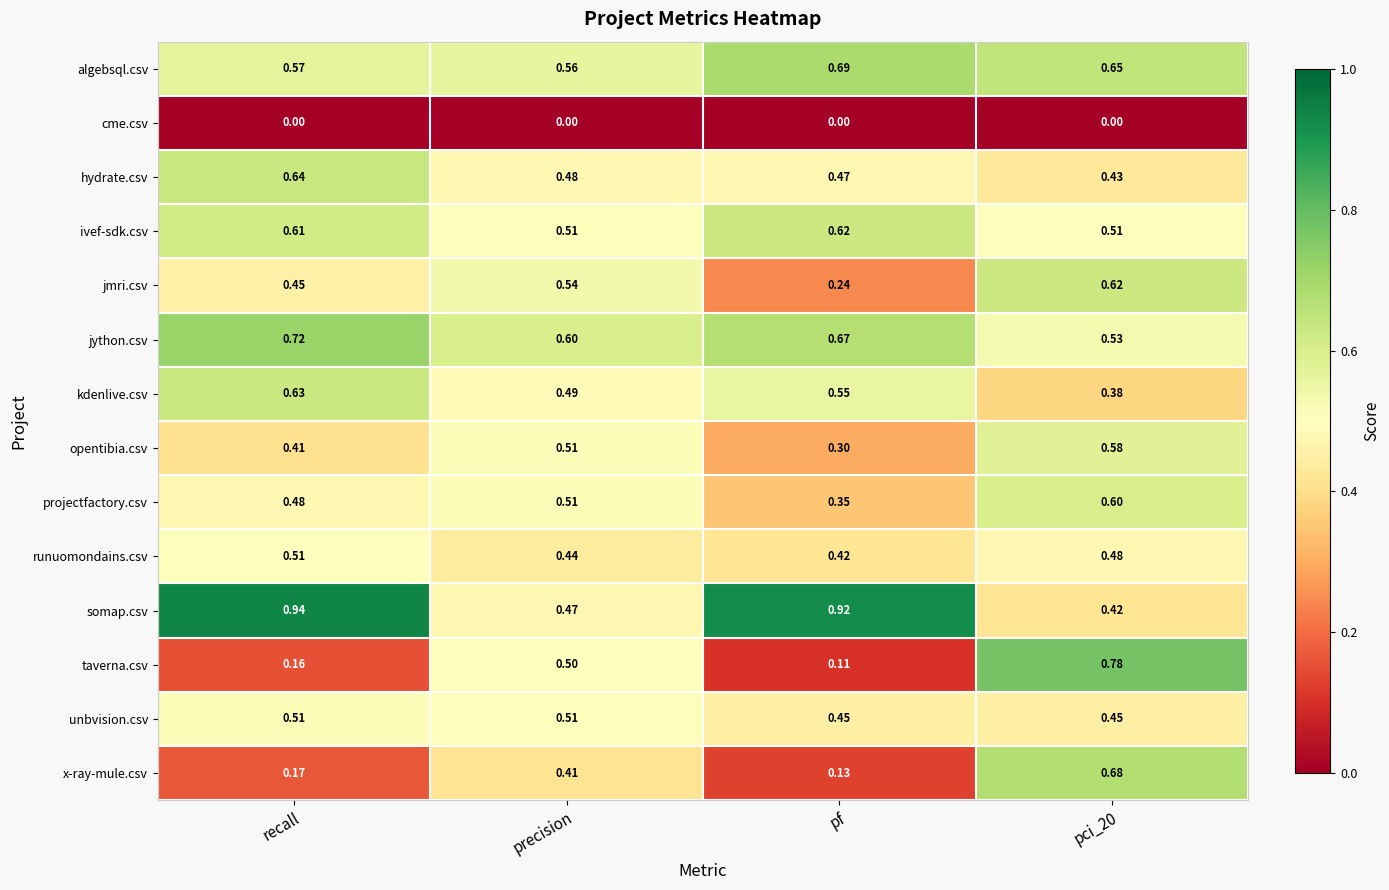

At which category is the sum across all series the highest?

pci_20